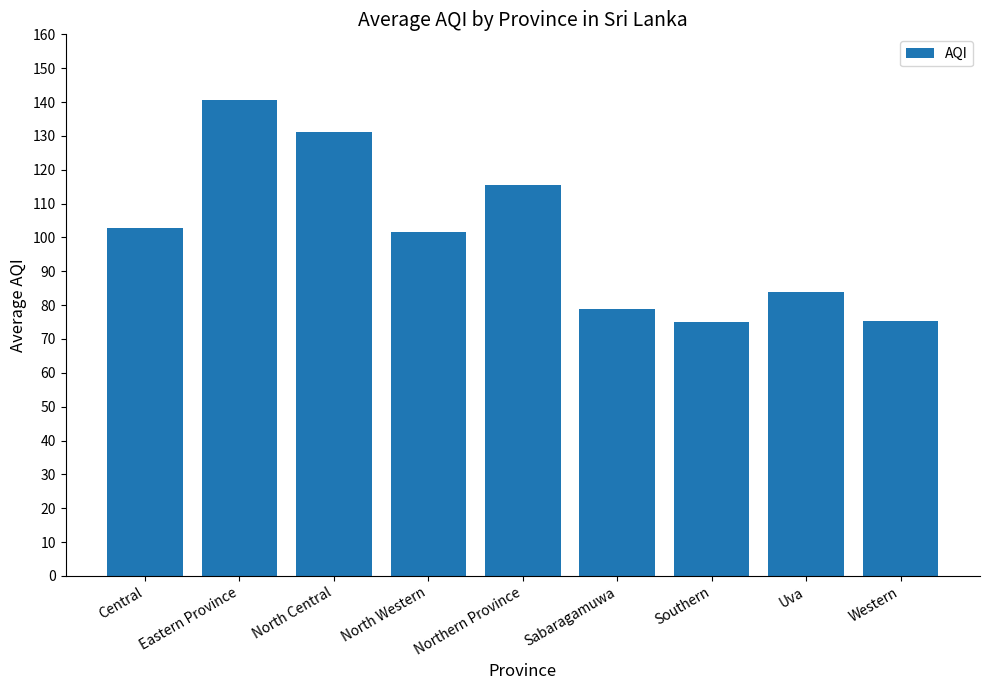

The chart shows a value of 210.7 at Eastern Province. True or false?

False